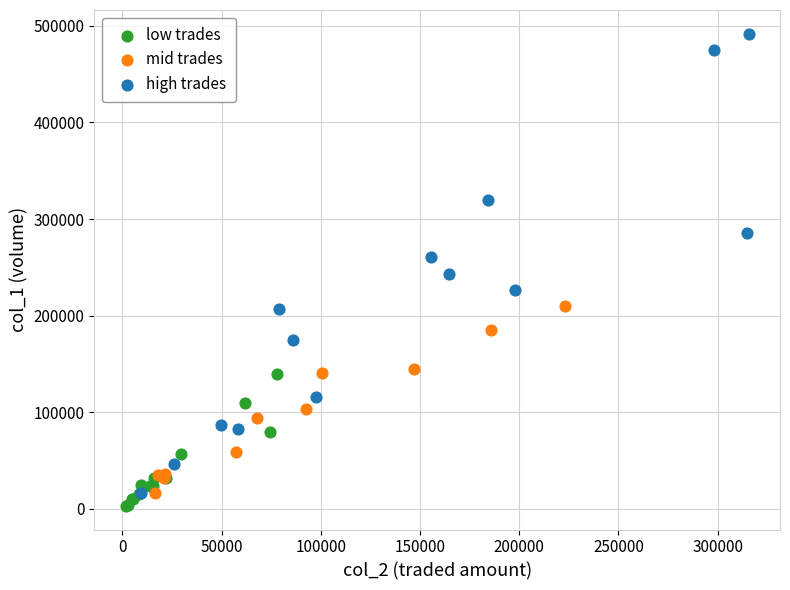

Which series has the largest Y range (max minus min)?

high trades